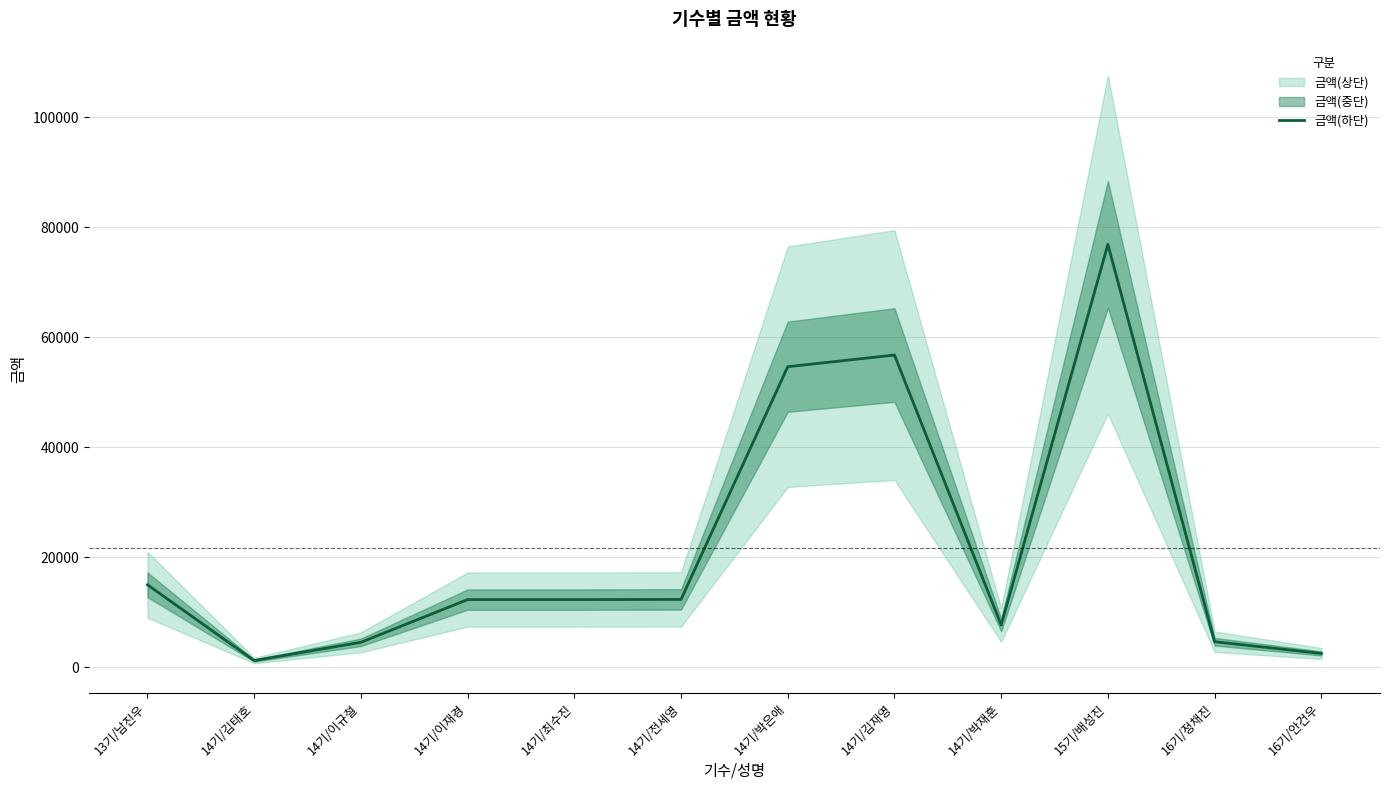

Is this an area chart (filled region under the line)?

No